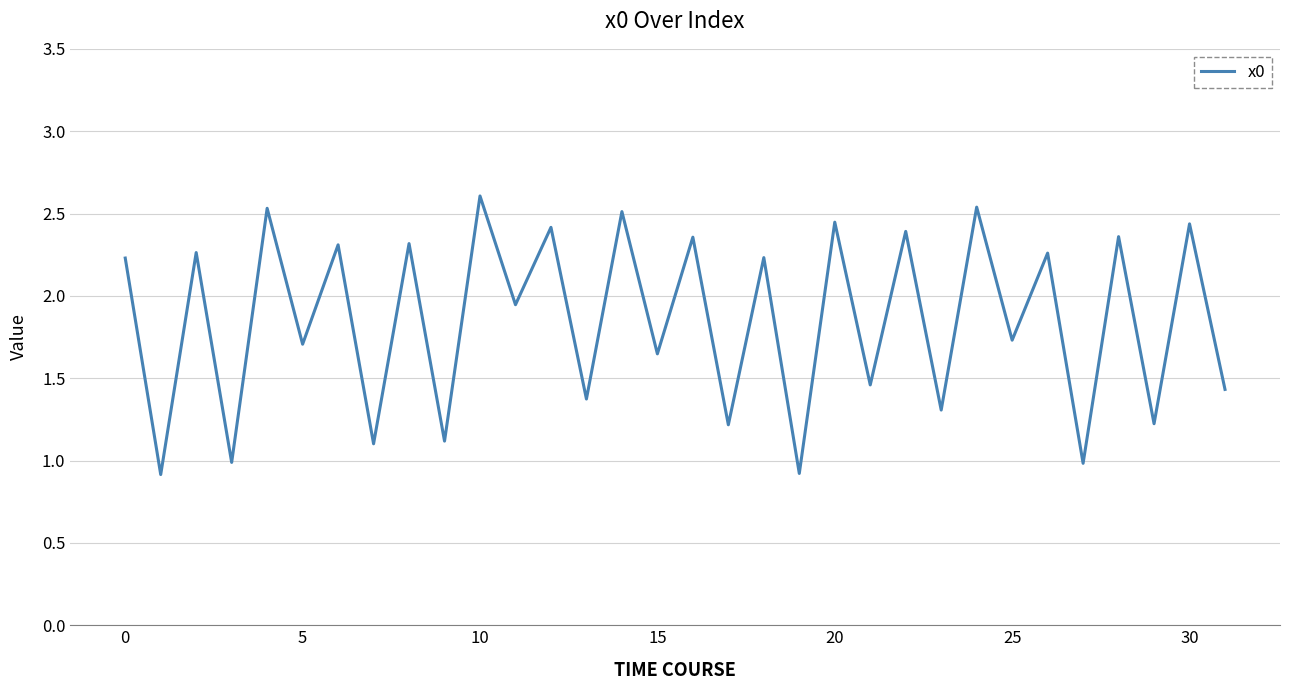

What is the greatest value displayed?

2.6